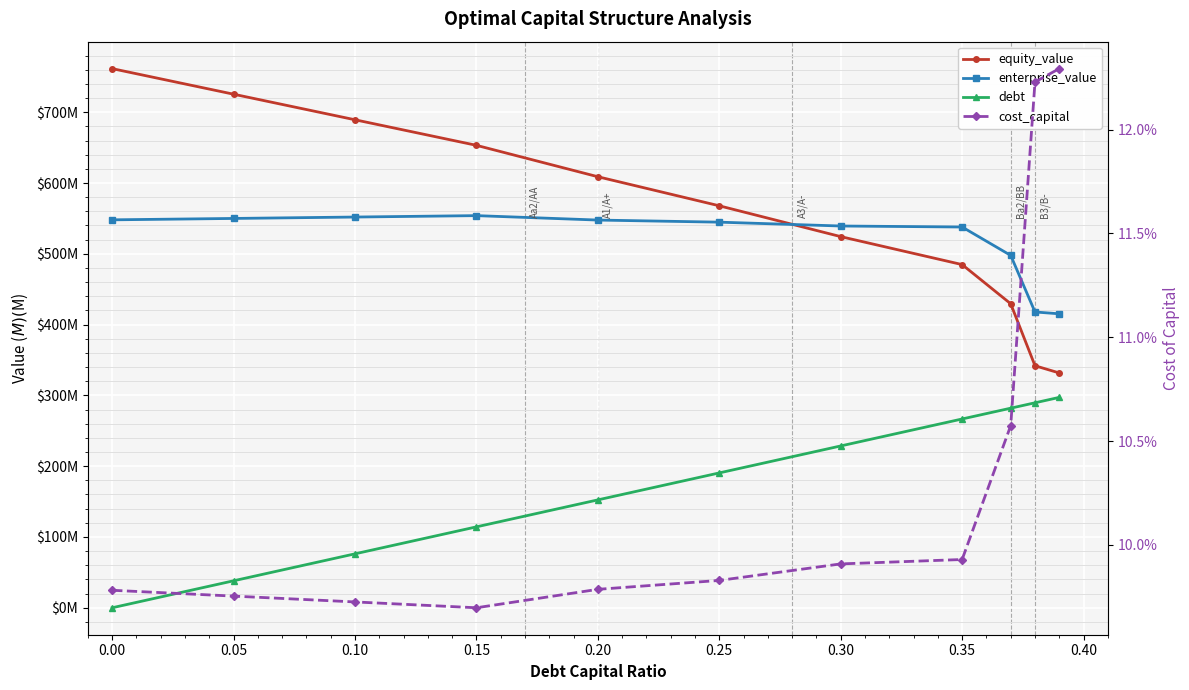

True or false: debt has more than 0 interior local peaks.

False